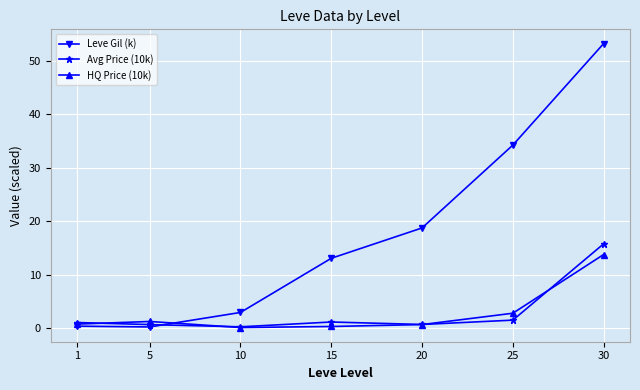

The value of Leve Gil (k) at 15 is 5.2. True or false?

False